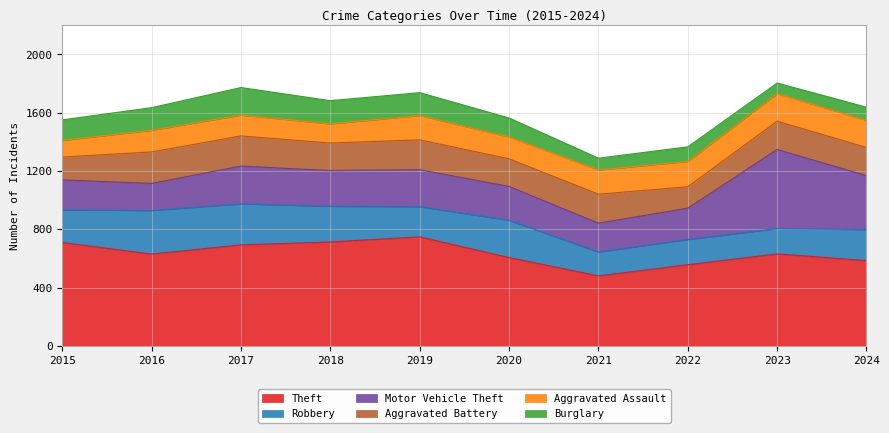

Does the chart have visible grid lines?

Yes